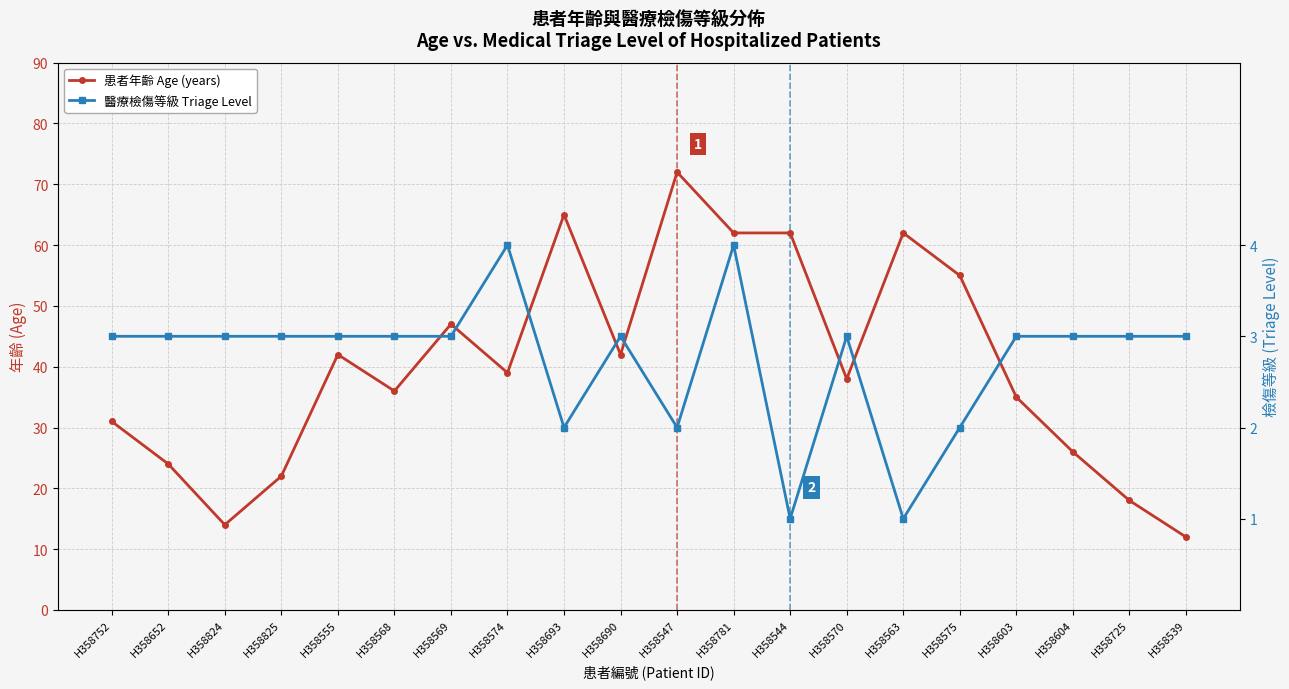

What is the maximum value shown in the chart?

72